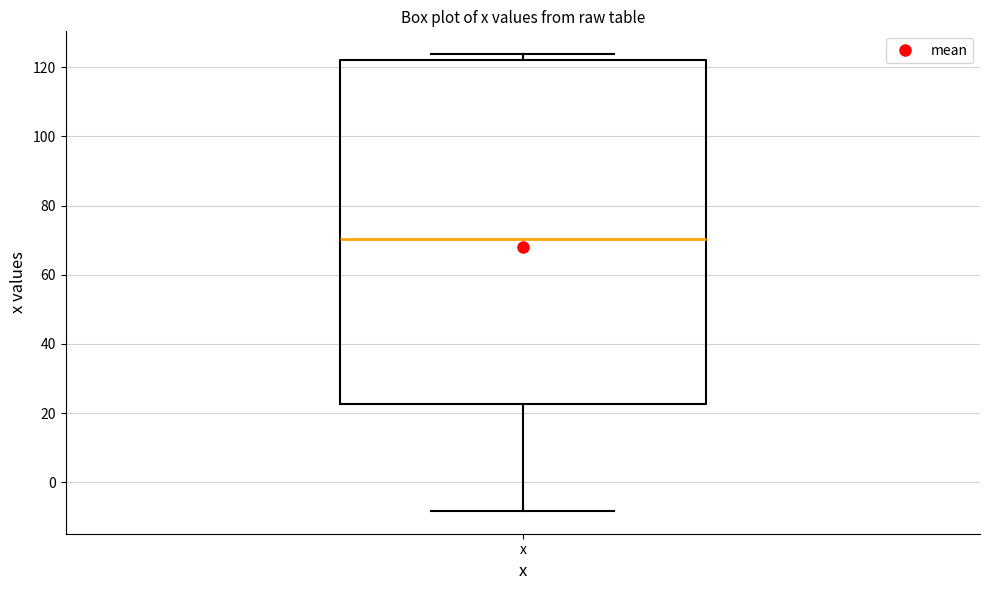

Where does the median line of the box for x sit on the y-axis? The values are not printed on the chart, so give them approximately, as read against the axis.

70